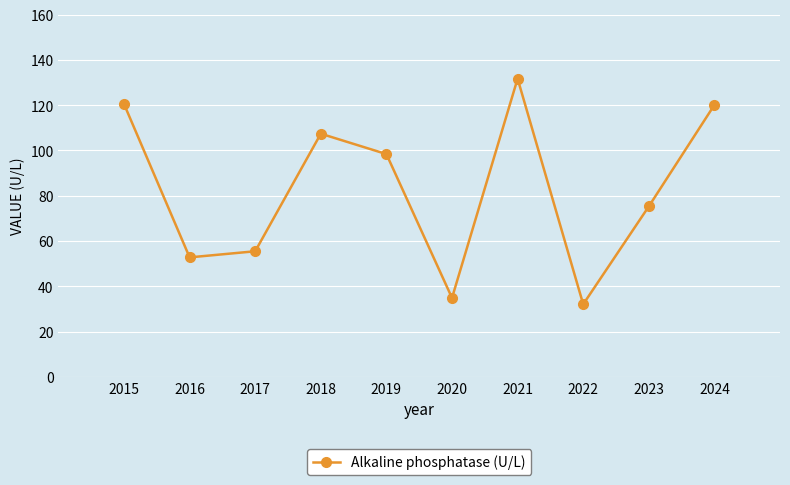

How many points are lower than both their immediate neighbors (excluding endpoints)?

3